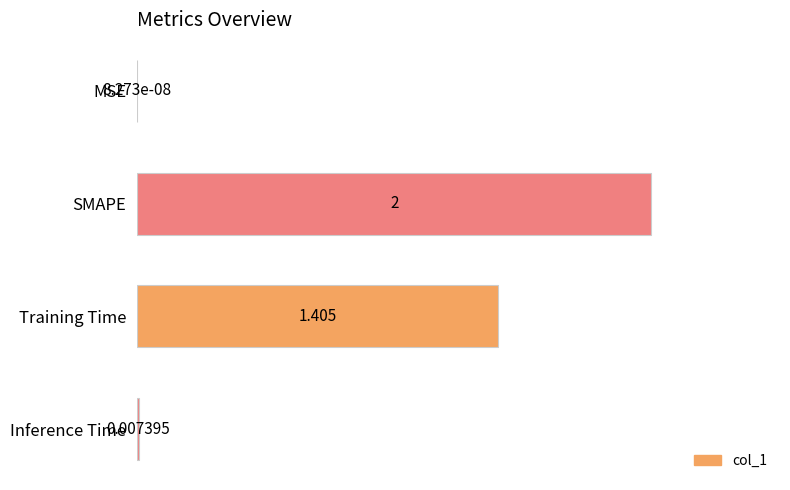

Which category has the highest value across all series?

SMAPE